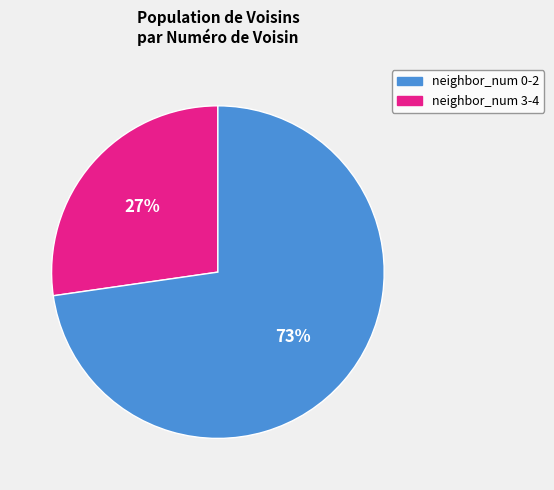

Is there any slice that represents more than half of the pie?

Yes